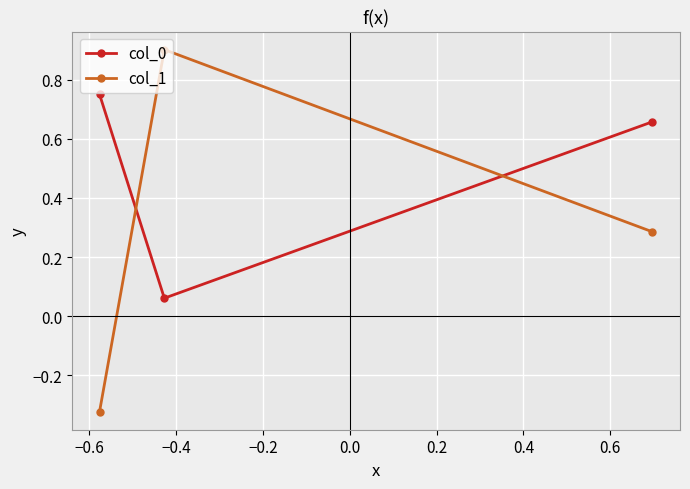

What is the maximum value for col_1?

0.9